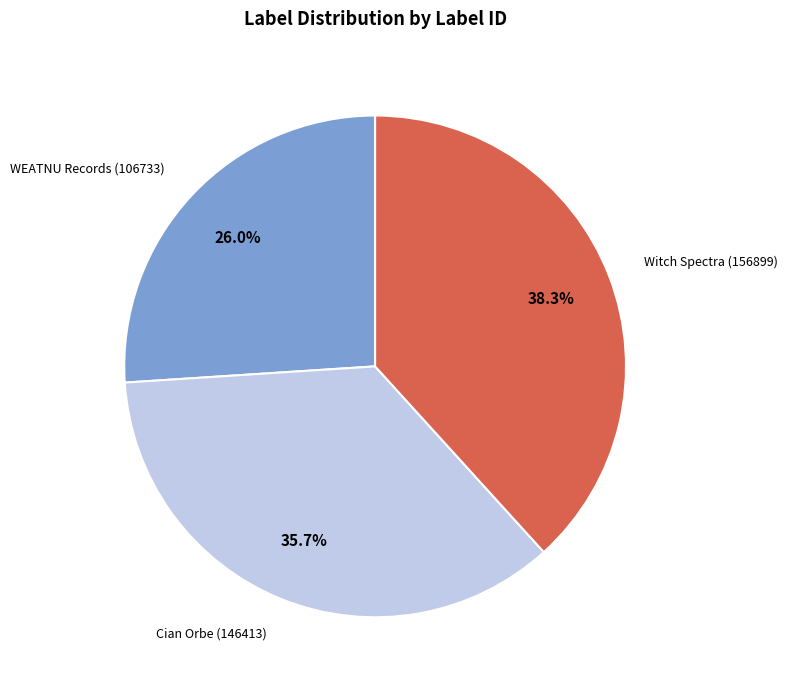

What is the smallest slice in the pie chart?

WEATNU Records (106733)